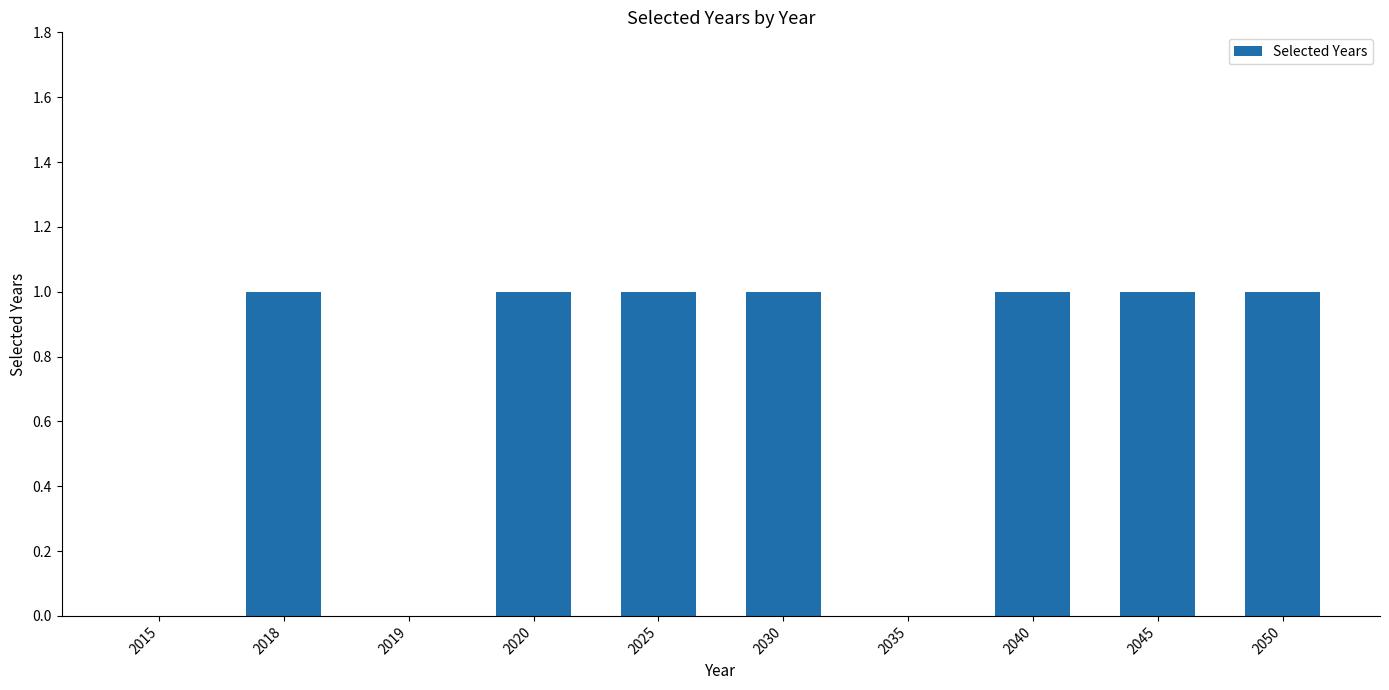

What is the change in value from 2035 to 2045?

+1